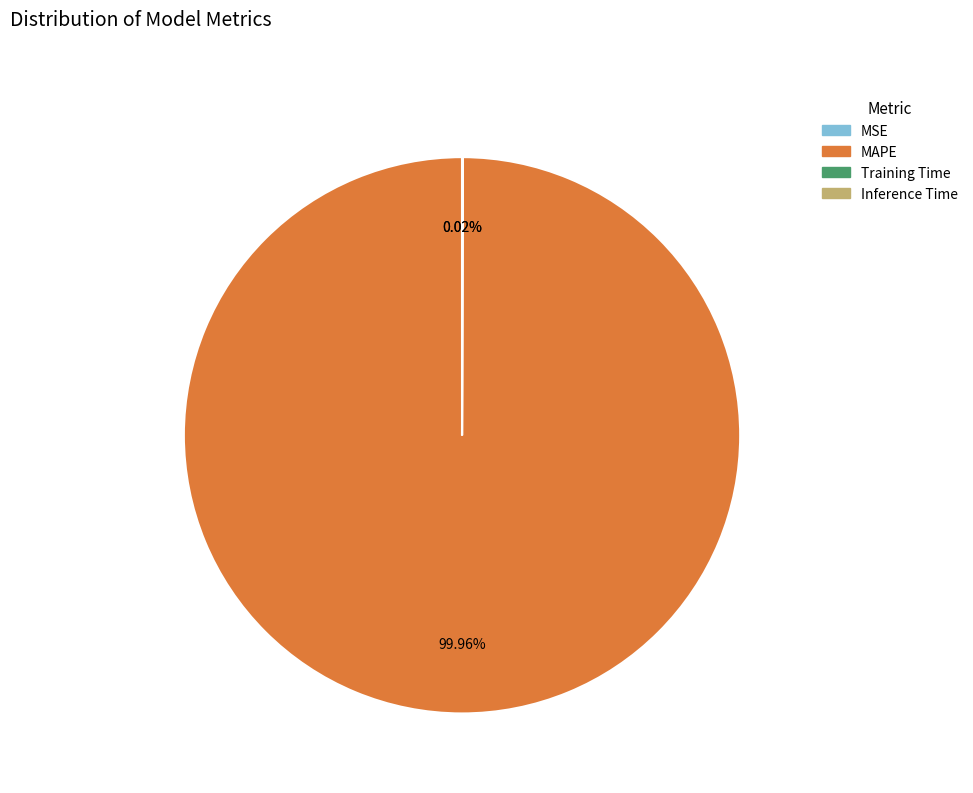

Which slice is the largest?

MAPE